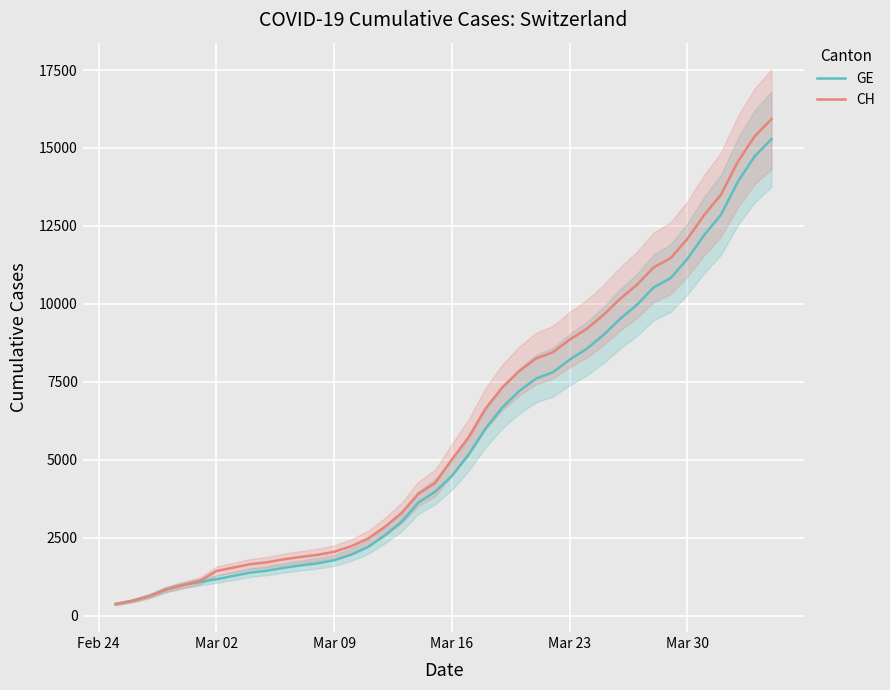

What is the highest value of the CH series?

15926